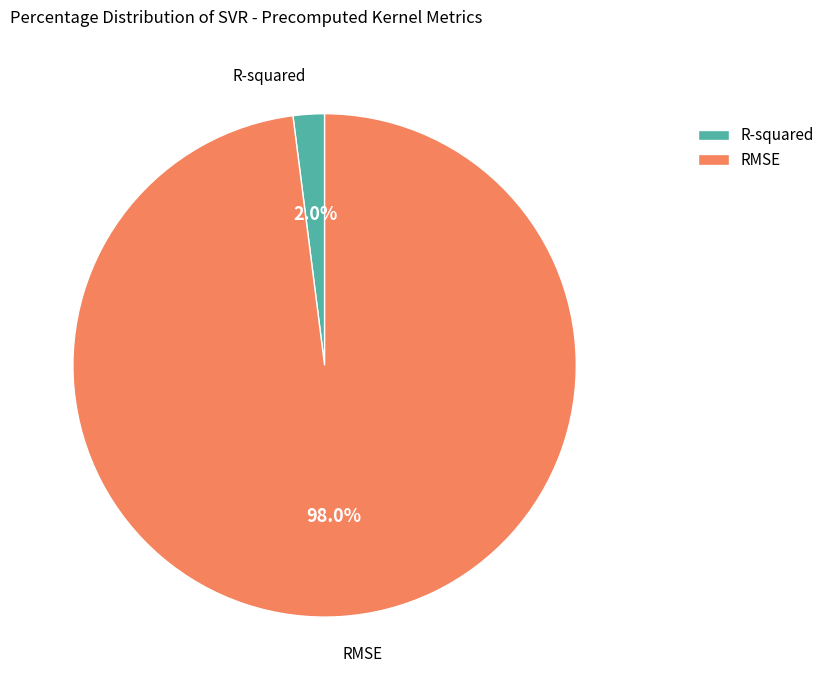

The R-squared slice represents 14% of the pie. True or false?

False